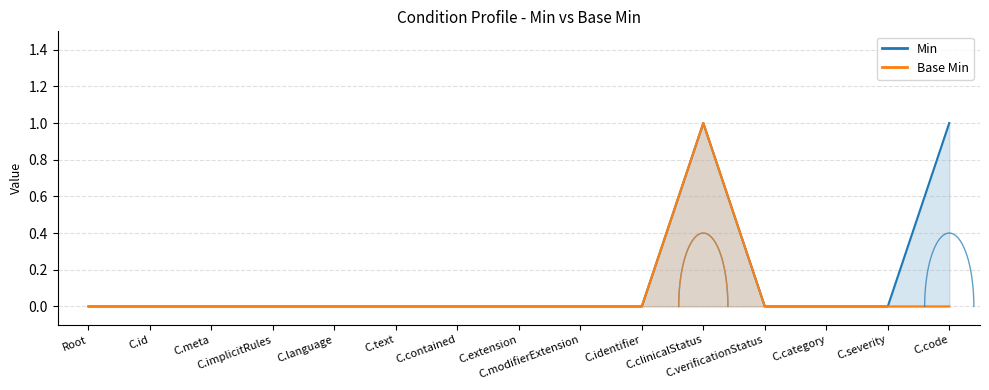

At which category does Base Min reach its first local peak?

C.clinicalStatus